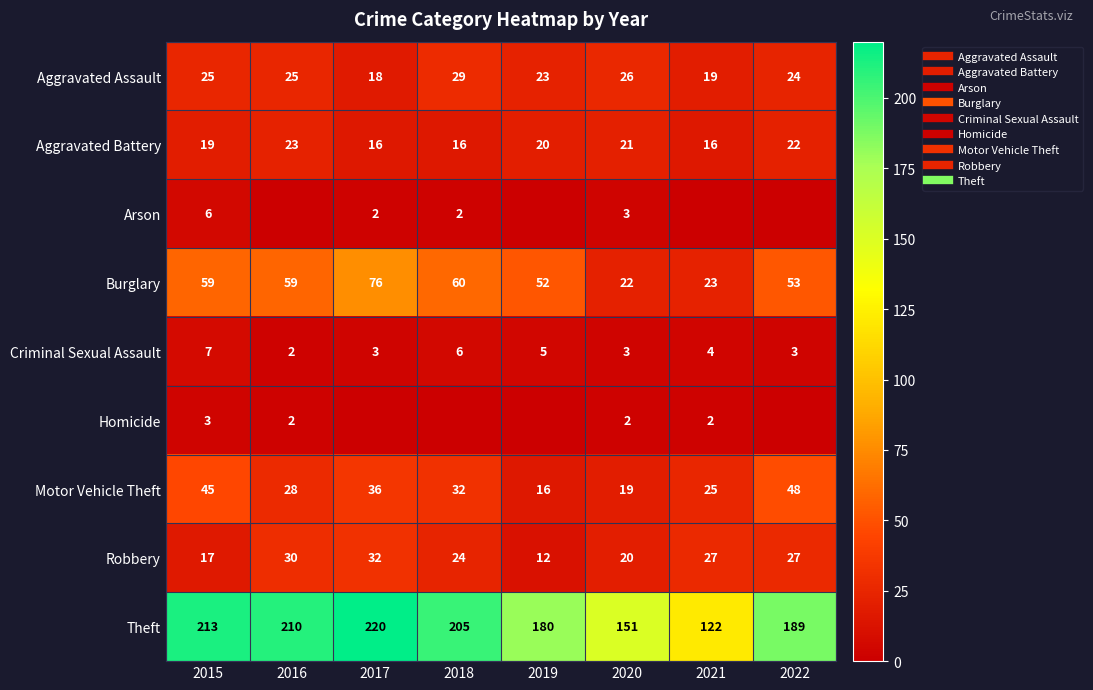

List the series in order of their peak value, highest first.

Theft, Burglary, Motor Vehicle Theft, Robbery, Aggravated Assault, Aggravated Battery, Criminal Sexual Assault, Arson, Homicide